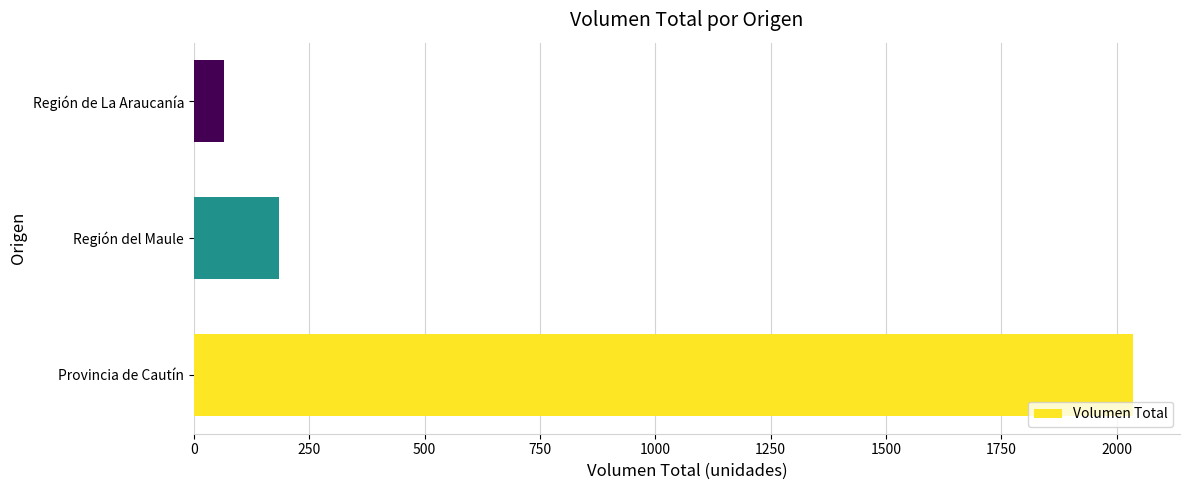

List the labels in order of value, smallest first.

Región de La Araucanía, Región del Maule, Provincia de Cautín